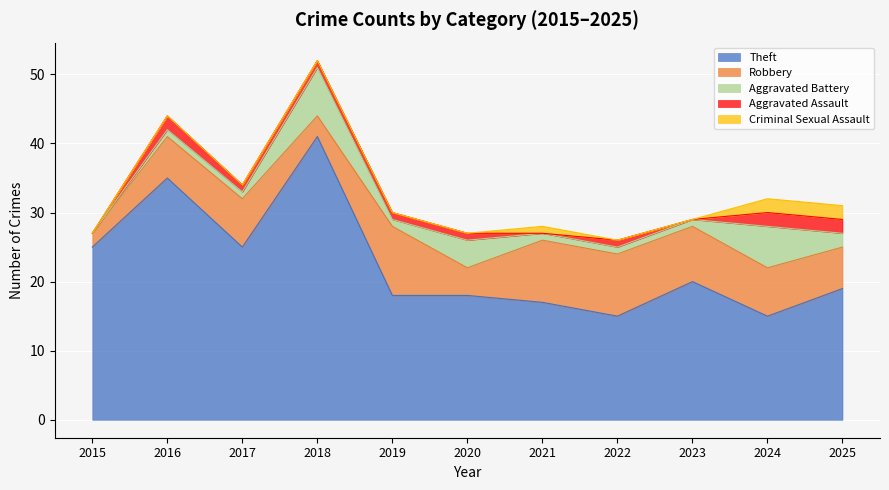

What is the difference between the second highest and second lowest values in the Criminal Sexual Assault series?

2